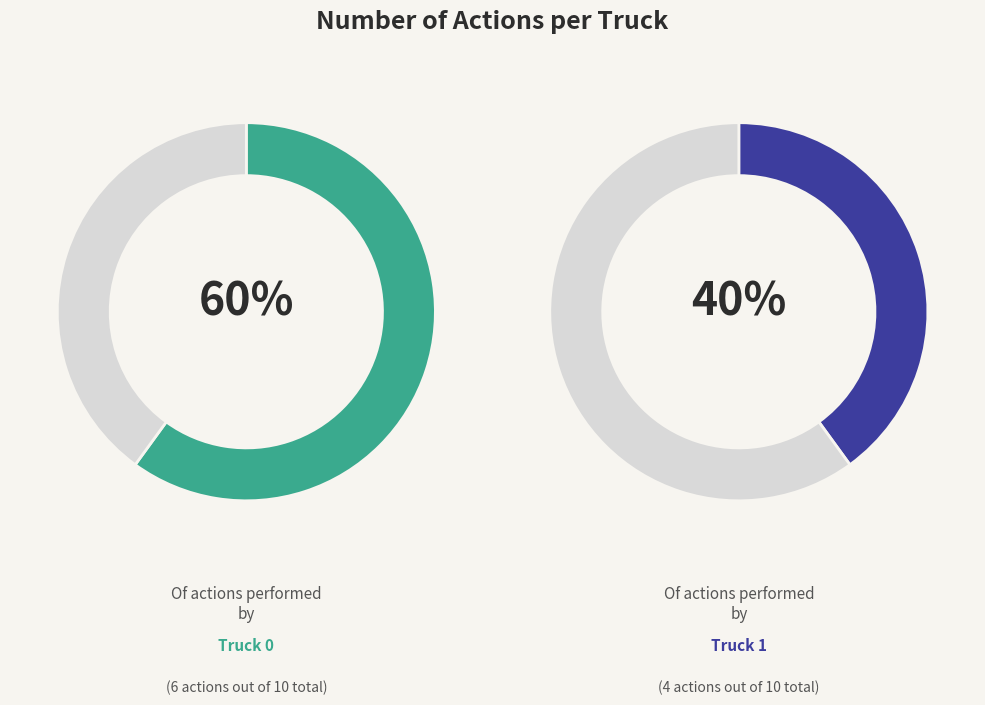

Combined, do Truck 1 and Truck 0 account for over 50%?

Yes